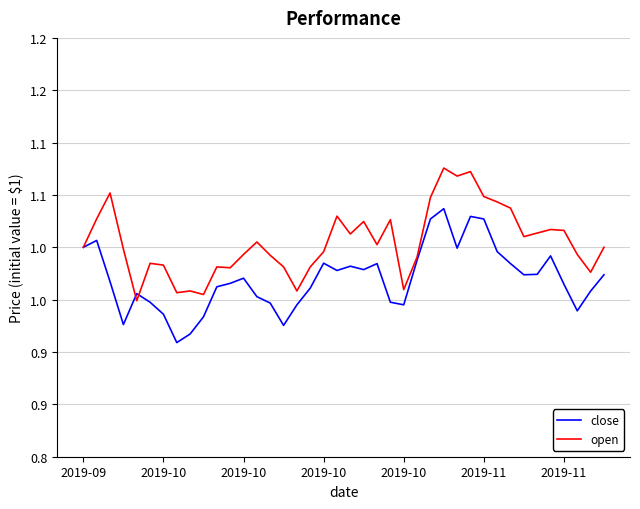

What are all the series names shown in the legend?

close, open